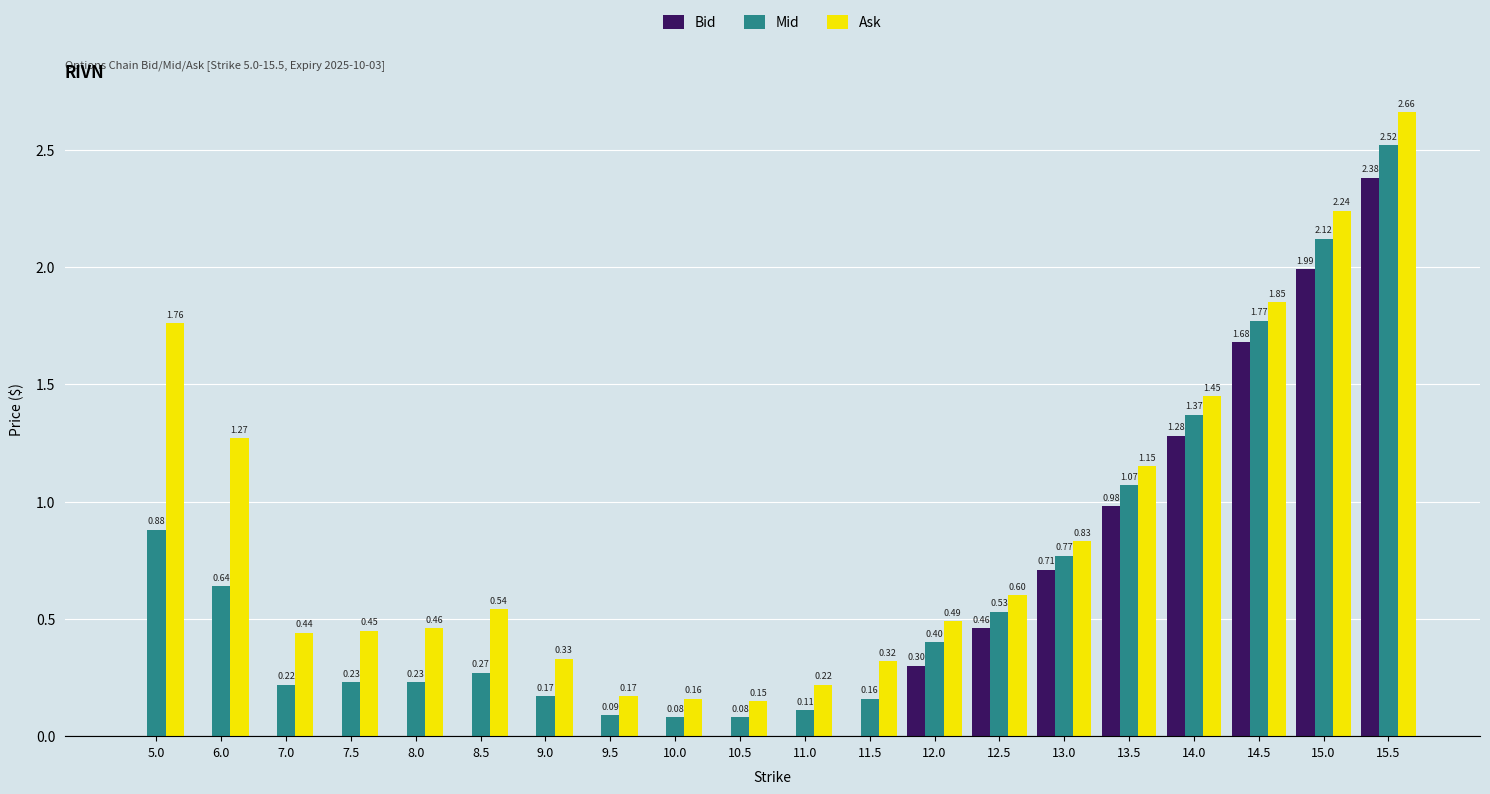

Between 7.0 and 13.5, which series saw the biggest shift?

Bid